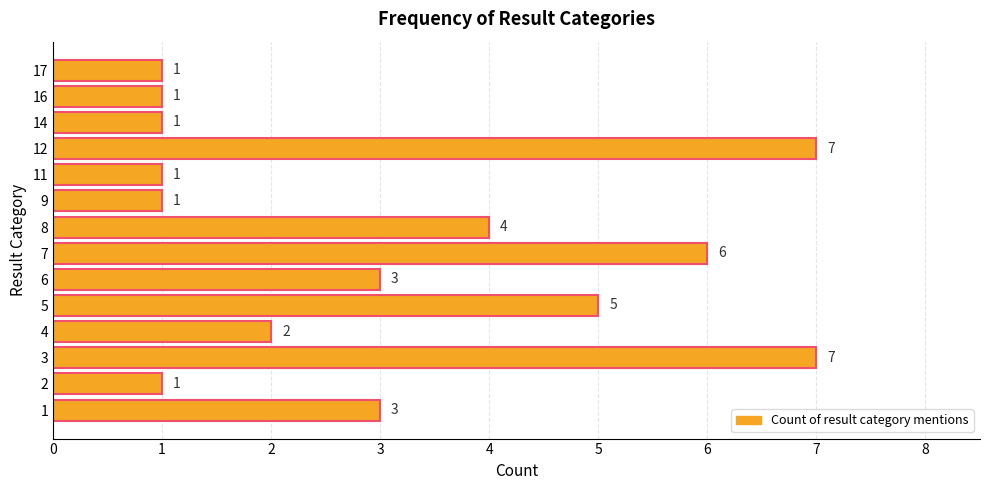

Count the values in the range 1 to 5.

11